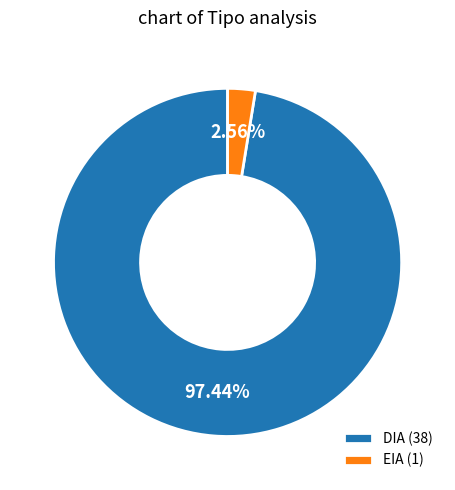

Rank the categories by value from highest to lowest.

DIA, EIA